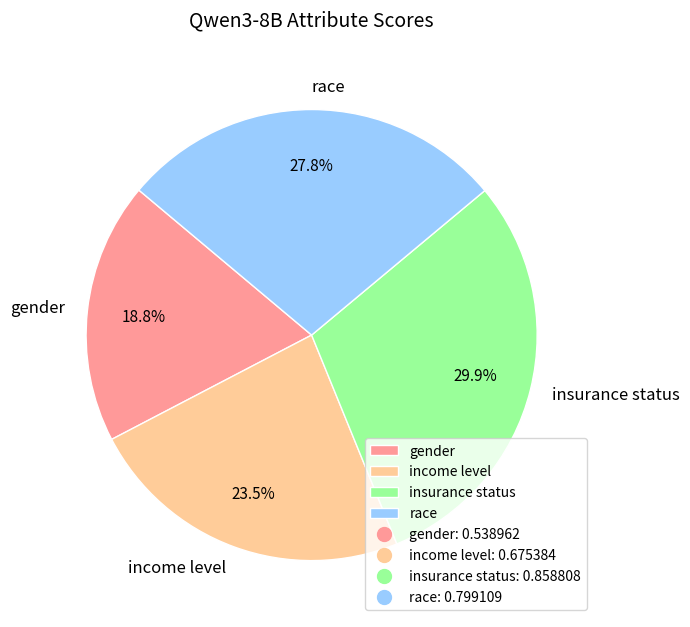

Is there a majority slice in this chart?

No